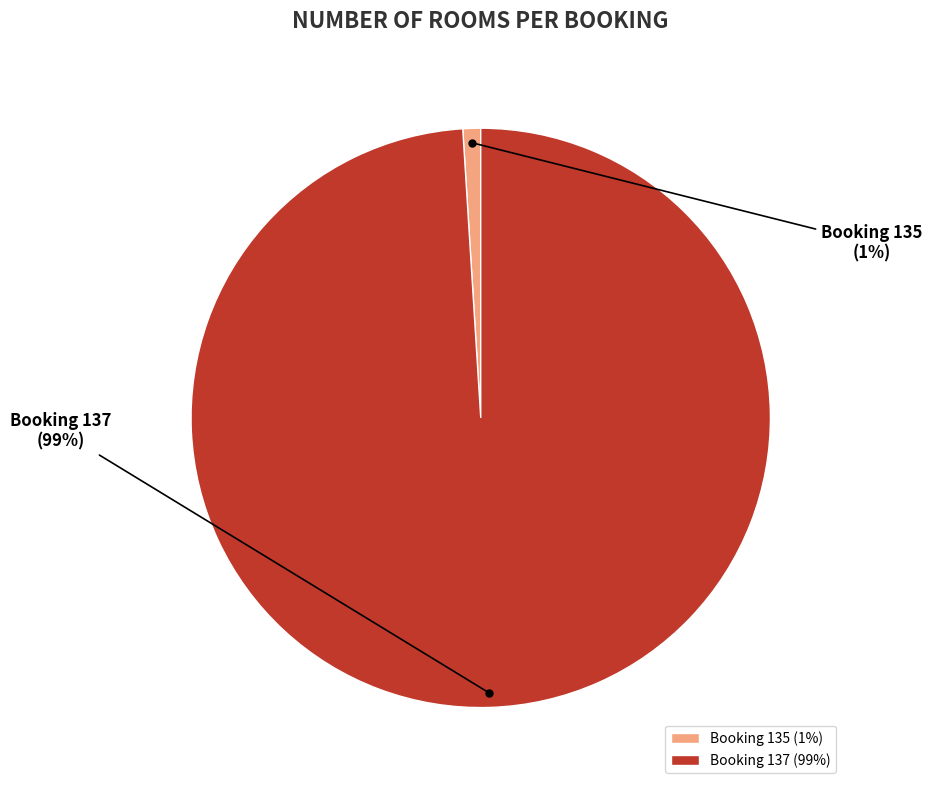

To the nearest percent, what percentage of the pie is Booking 137?

99%